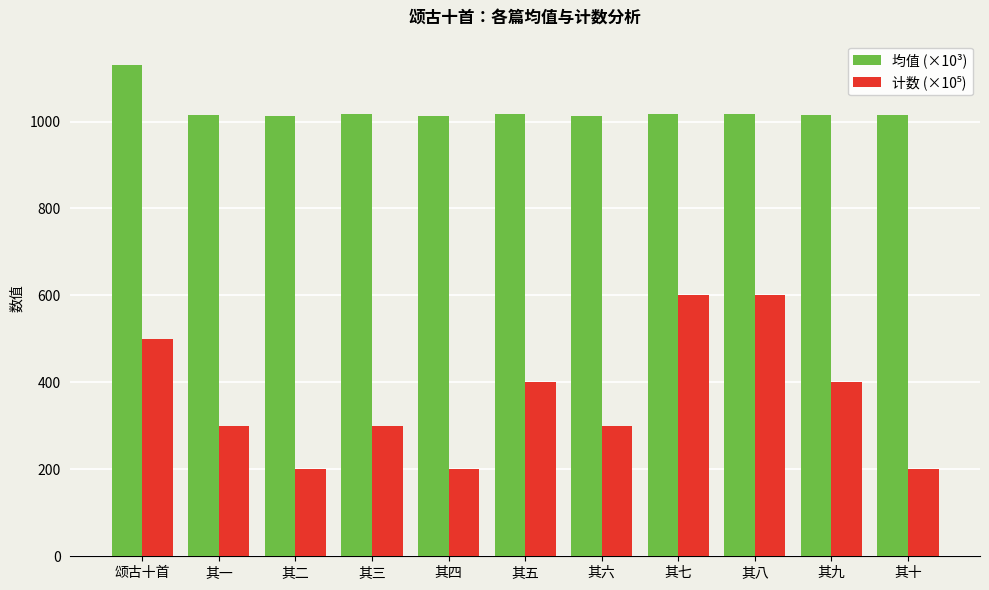

How many groups of bars are there?

11